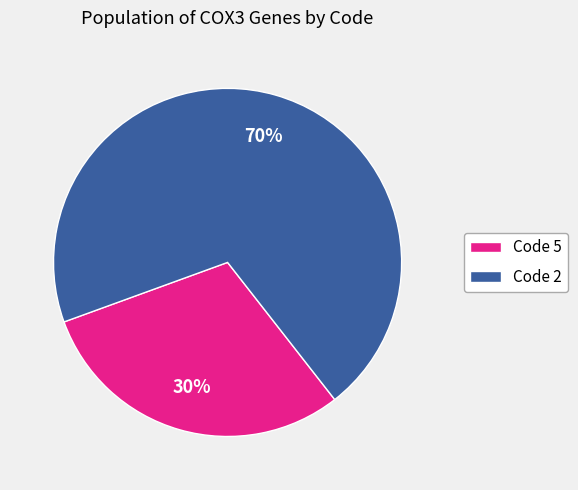

Does any single category account for the majority?

Yes